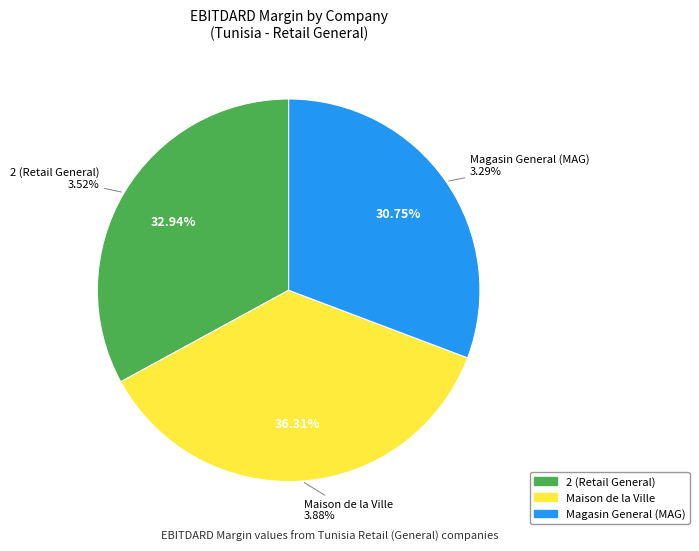

Is there a majority slice in this chart?

No